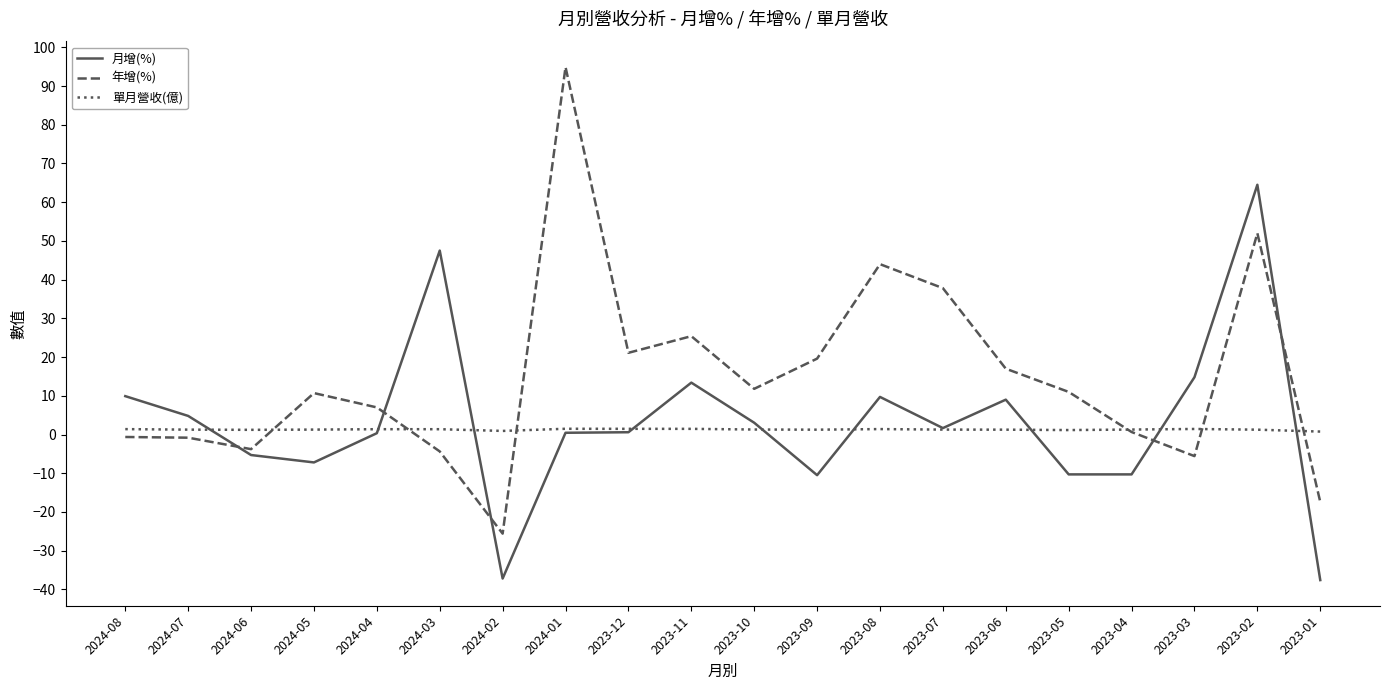

What is the approximate value of 年增(%) at 2024-08?

-0.6